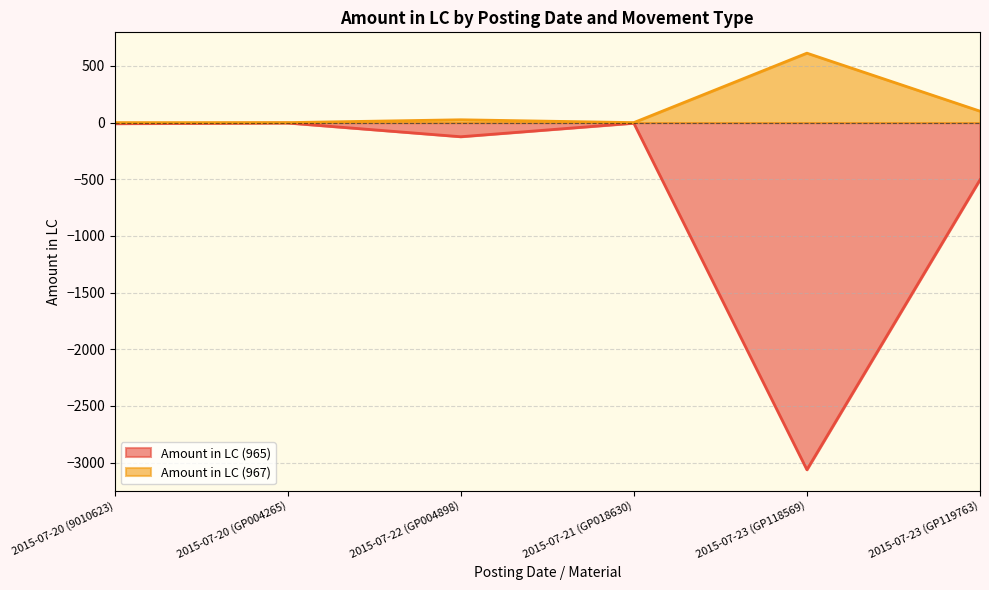

How many data points in Amount in LC (965) are above -9?

2